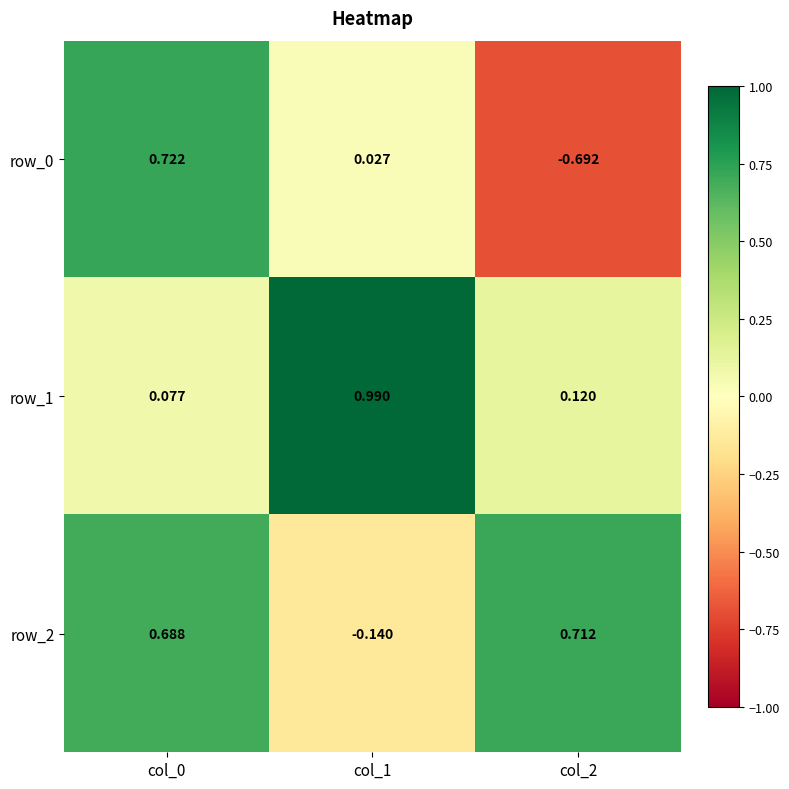

At how many categories does at least one series exceed 0?

3